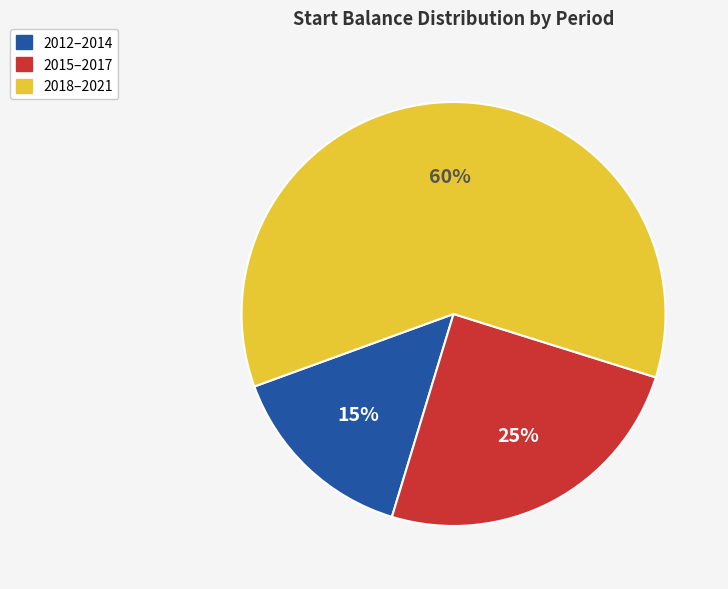

To the nearest percent, what is the average slice percentage?

33%